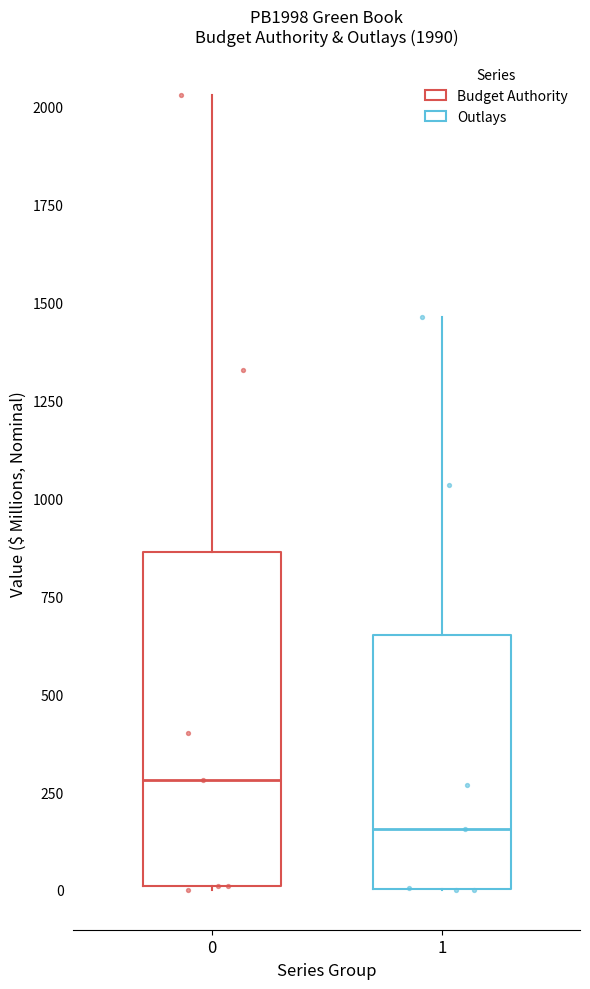

Which box's median line is the highest?

0